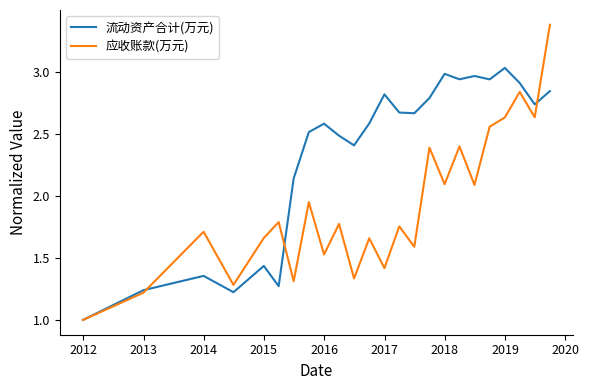

Which series has the largest total across all categories?

流动资产合计(万元)